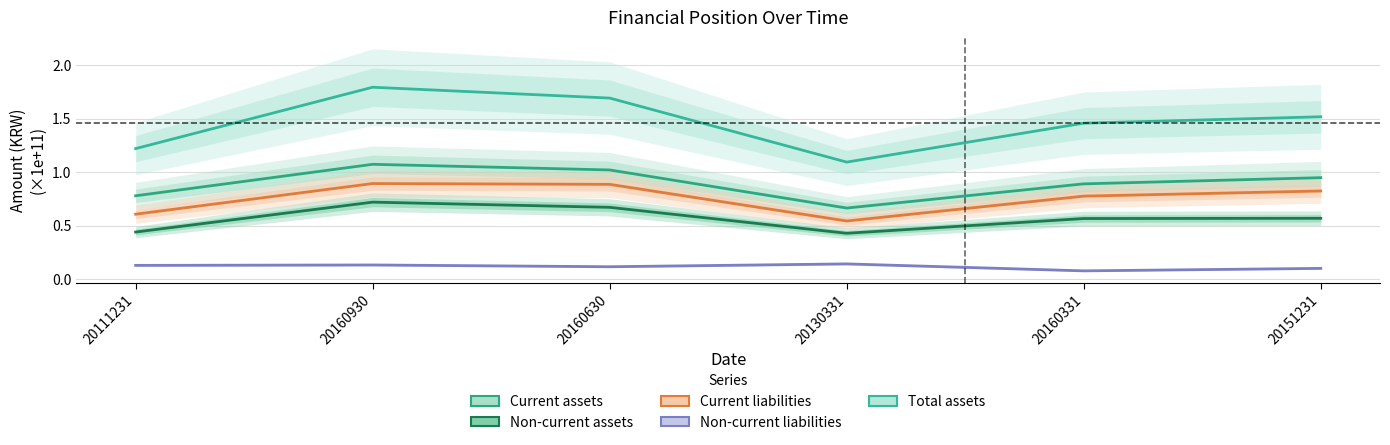

True or false: Current assets has a value of 0.8 at 20111231.

True